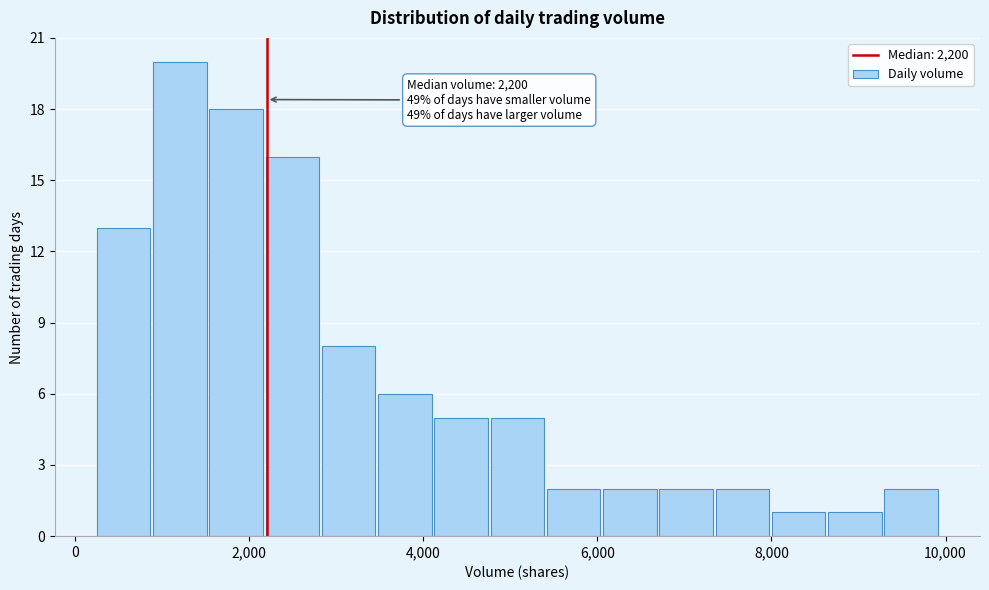

Read against the x-axis, roughly where is the centre of the tallest bar?

1200